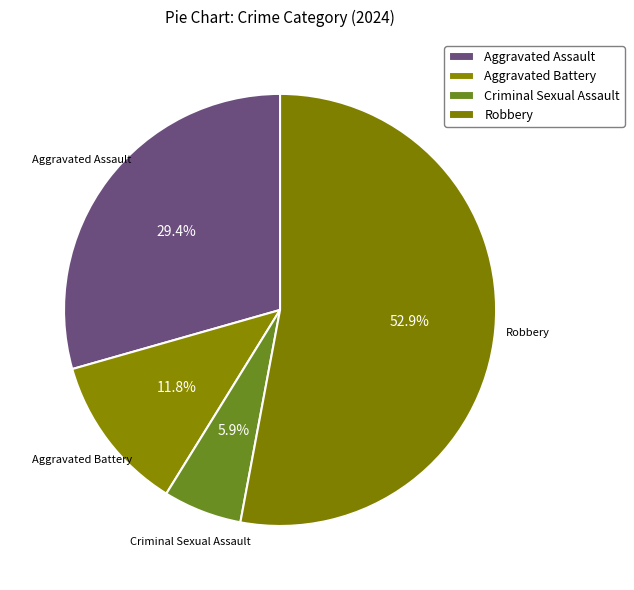

To the nearest percent, what portion does Criminal Sexual Assault represent?

6%